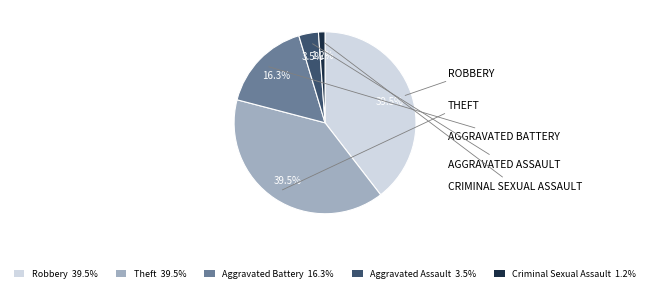

Is there any slice that represents more than half of the pie?

No